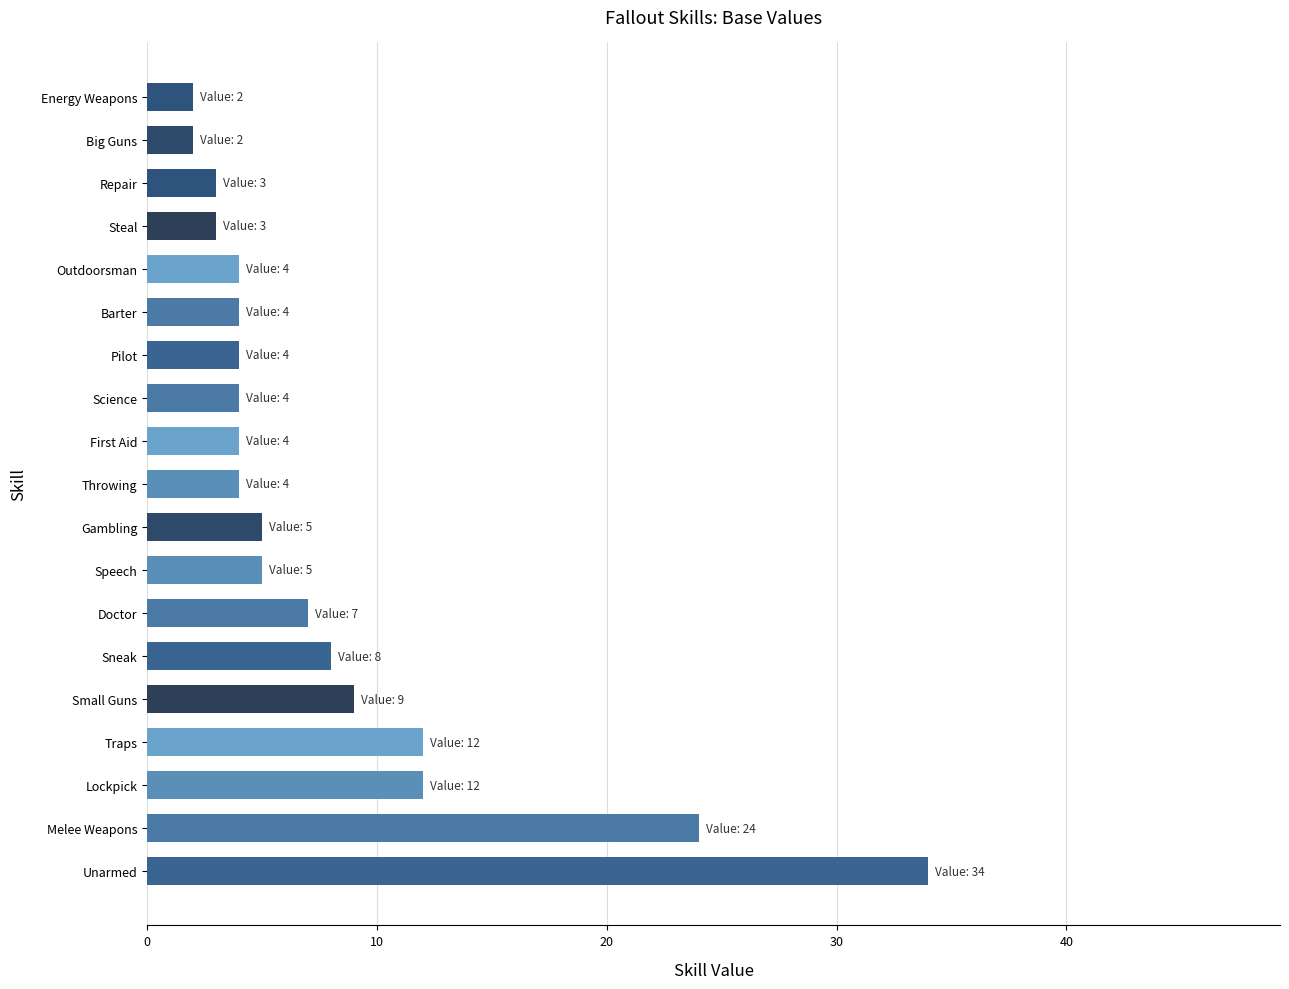

Does the chart contain any negative values?

No